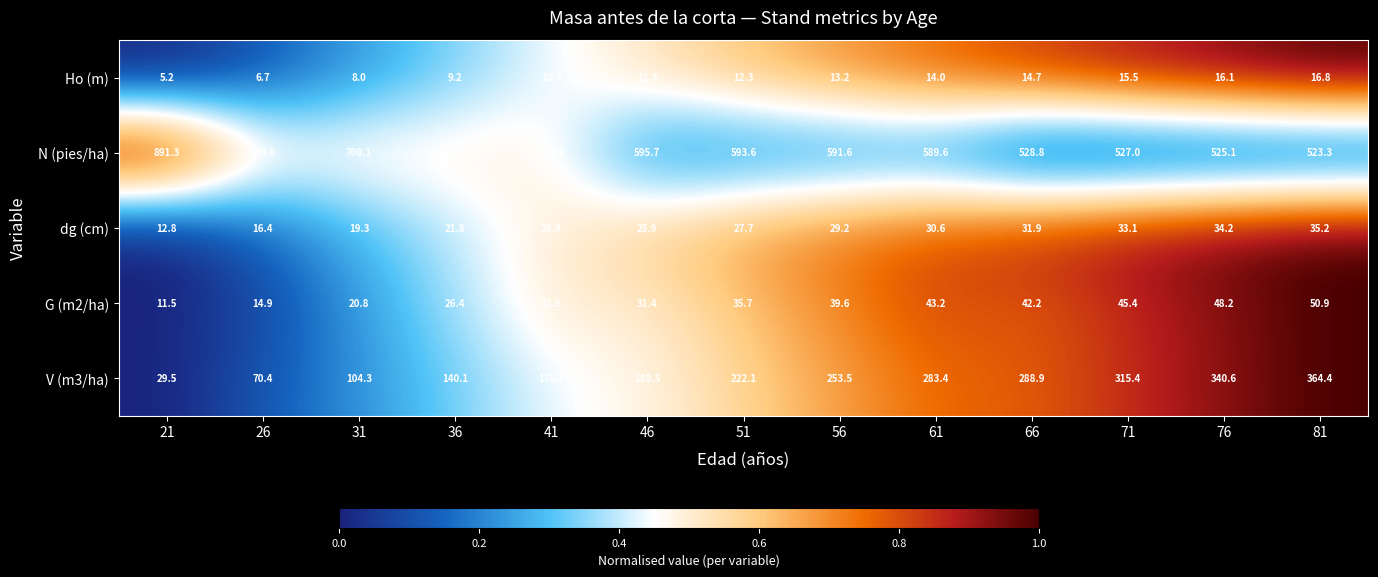

What is the total value across all series at 46?

853.8